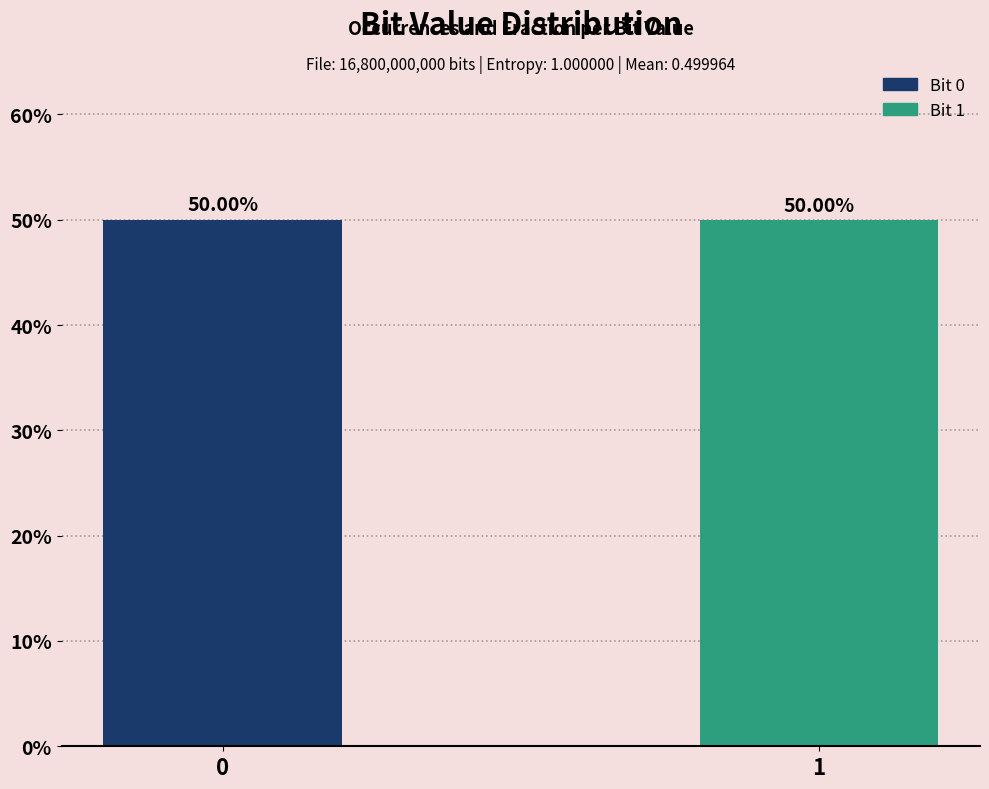

Read the value at 0.

0.5